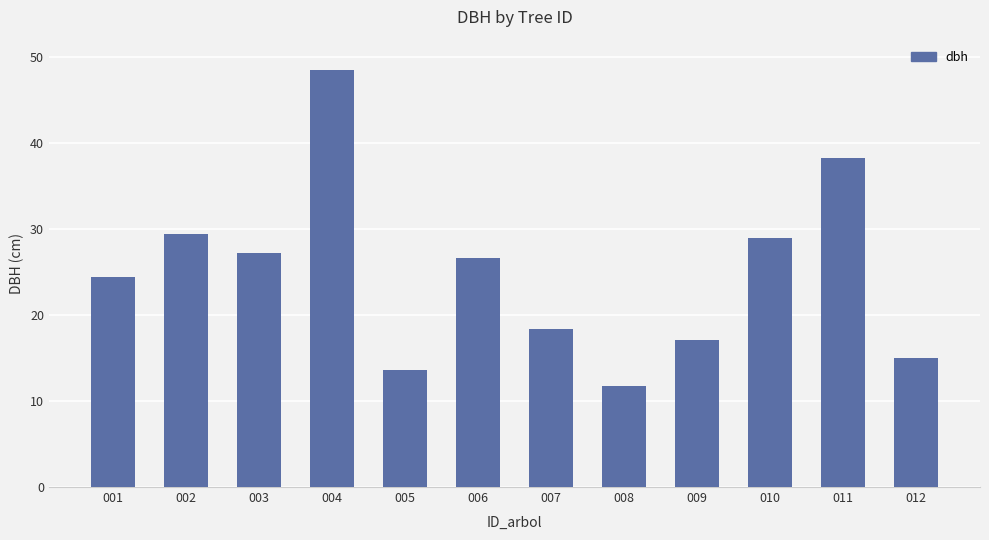

What is the value of the 1st bar from the left?

24.4